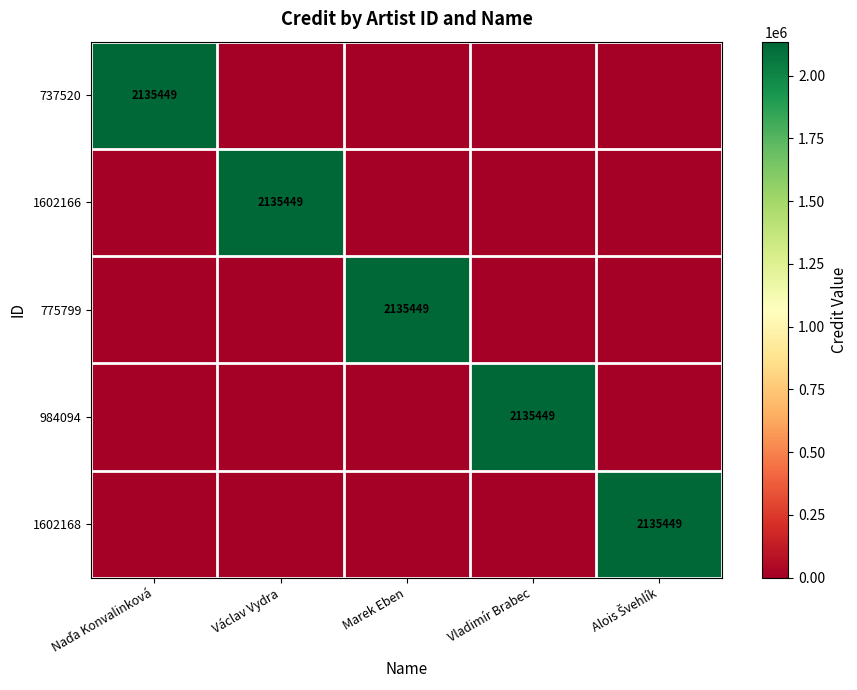

True or false: 737520 has a value of 0 at Marek Eben.

True